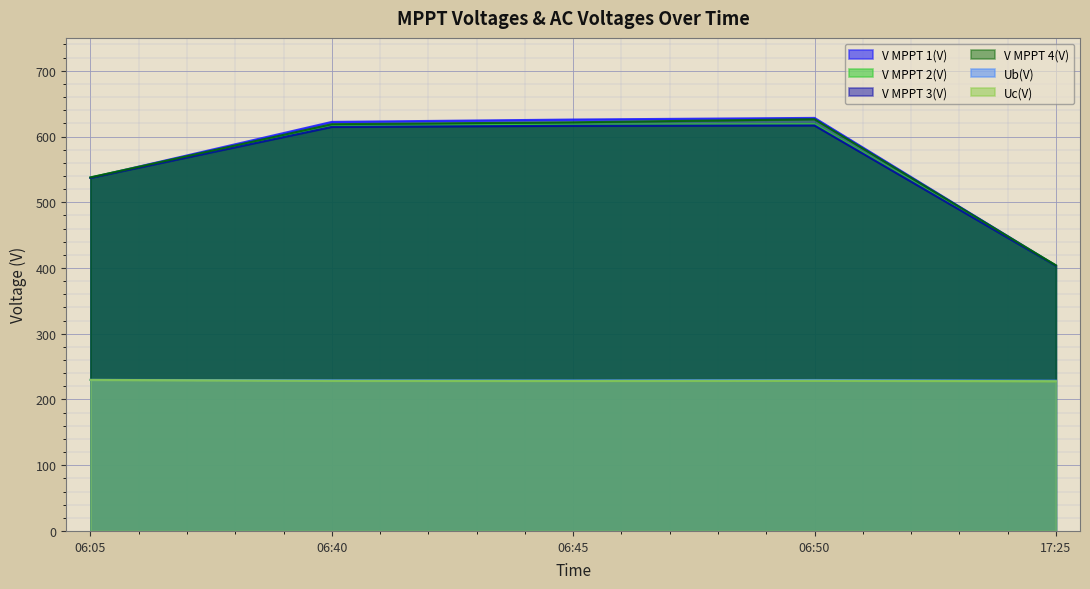

Reading right to left, what are all the values shown in this chart?

V MPPT 1(V): 403.6	628.3	625.8	622.2	537.2
V MPPT 2(V): 404.1	618.7	618.0	615.8	537.8
V MPPT 3(V): 403.5	616.8	616.3	614.6	537.1
V MPPT 4(V): 403.9	626.3	621.6	618.7	537.7
Ub(V): 228.6	229.6	229.0	229.2	229.8
Uc(V): 227.8	228.6	228.2	228.4	229.8